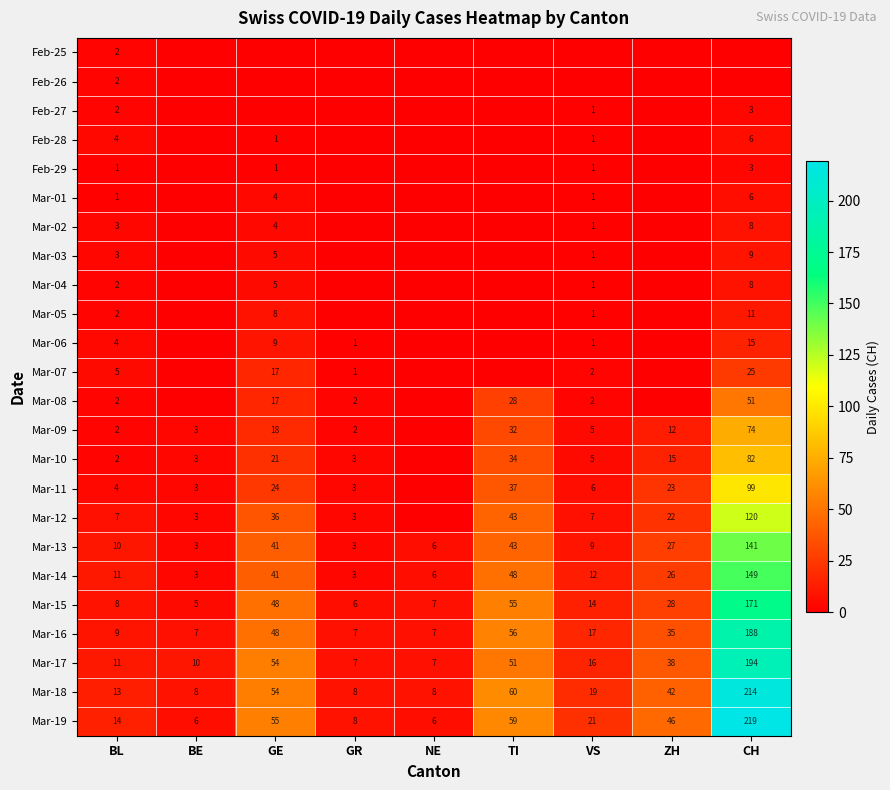

The Feb-28 series shows 2 at VS. True or false?

False